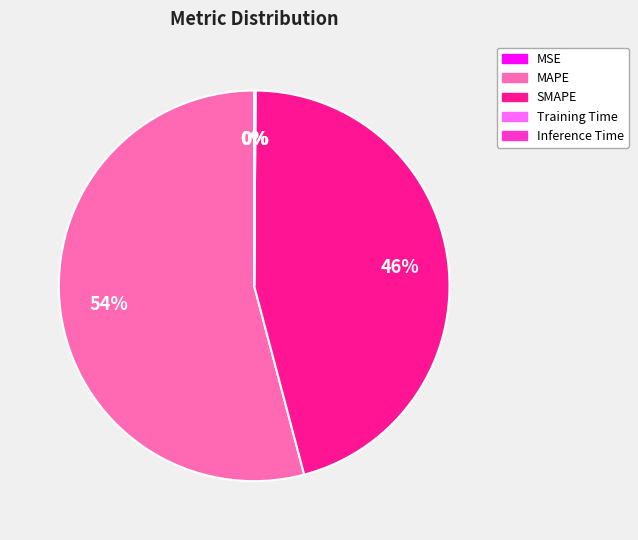

To the nearest percent, what is the average slice percentage?

20%